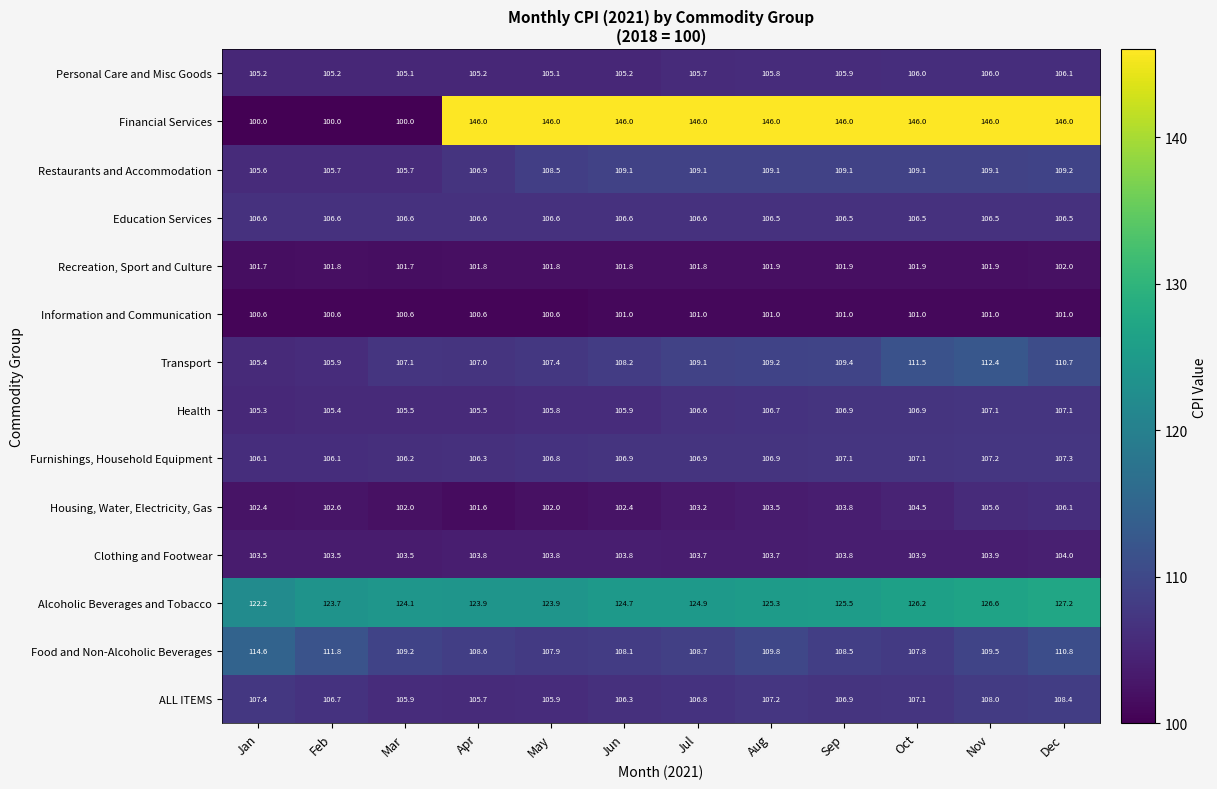

What is the spread (max minus min) of values at Oct?

45.0